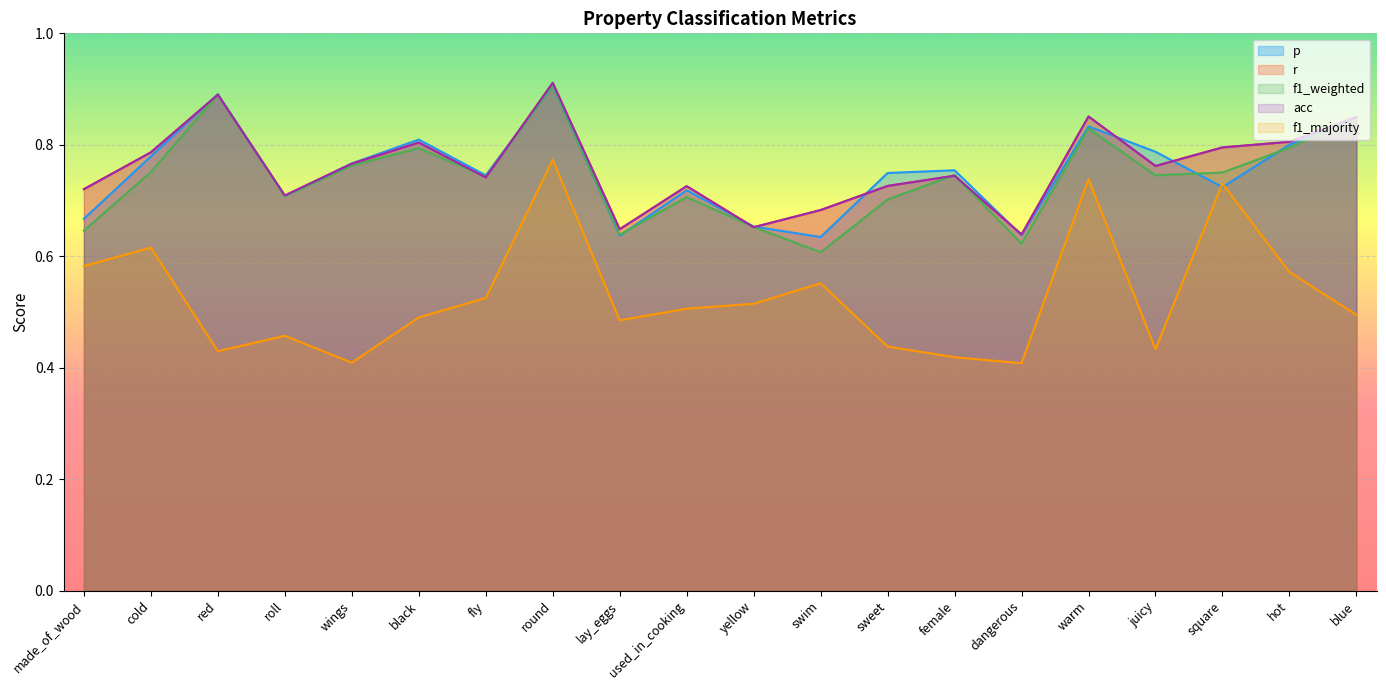

Which has a higher value, warm or hot?

warm